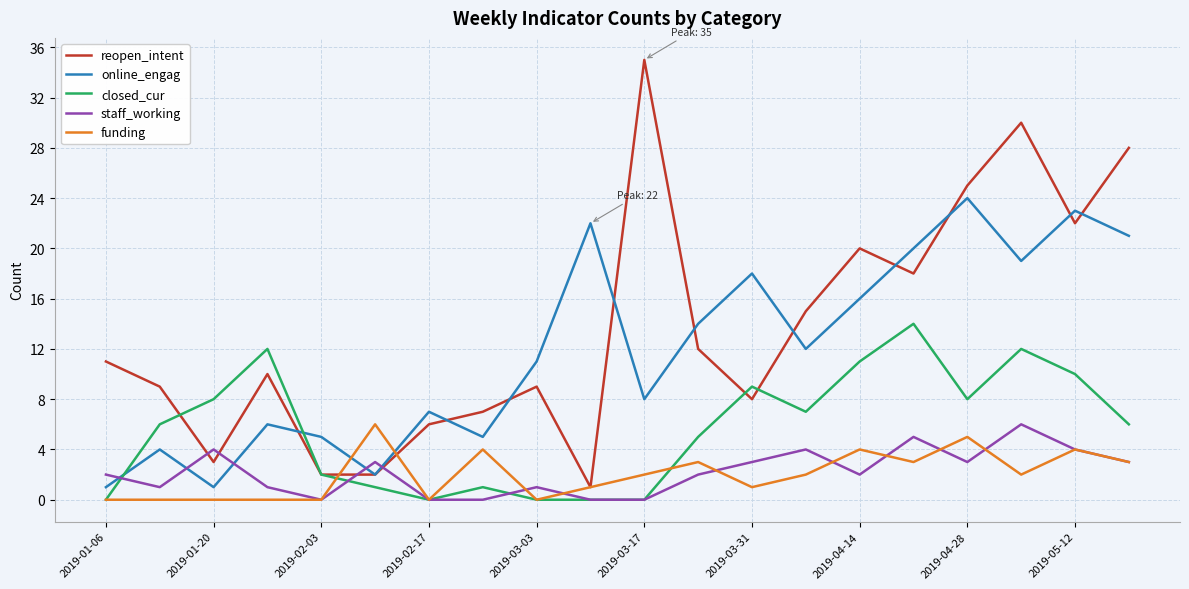

Does the chart display data point markers on the line(s)?

No